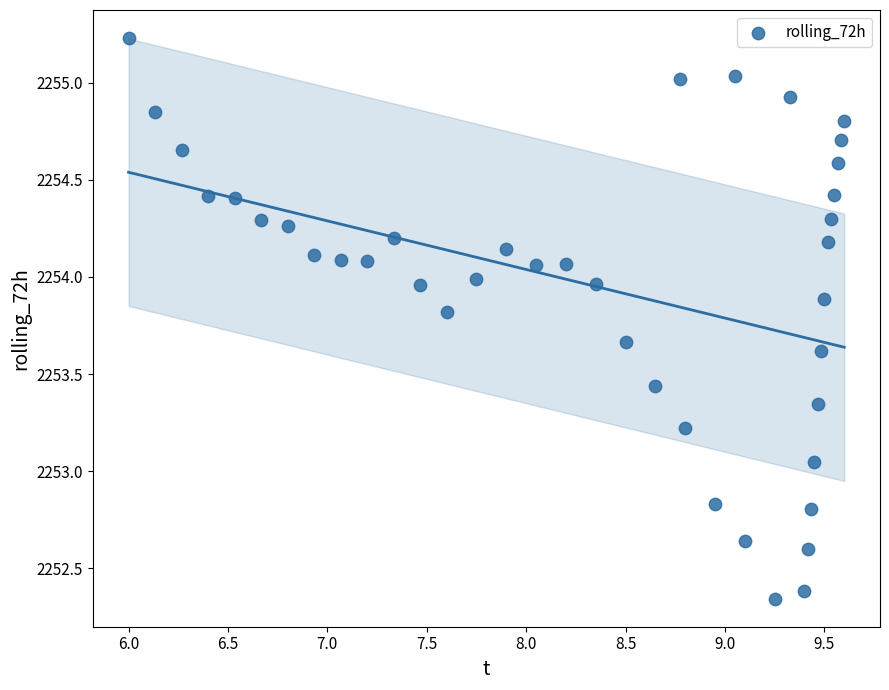

What is the range of Y values (max minus min)?

2.9